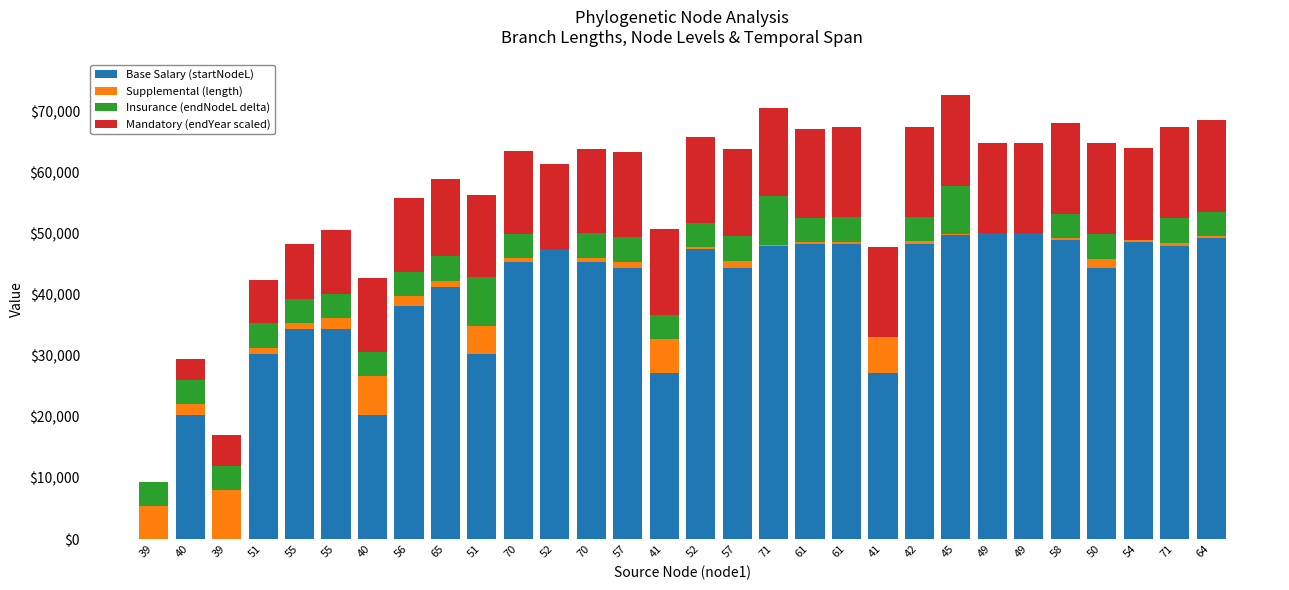

Count the number of categories in the chart.

30